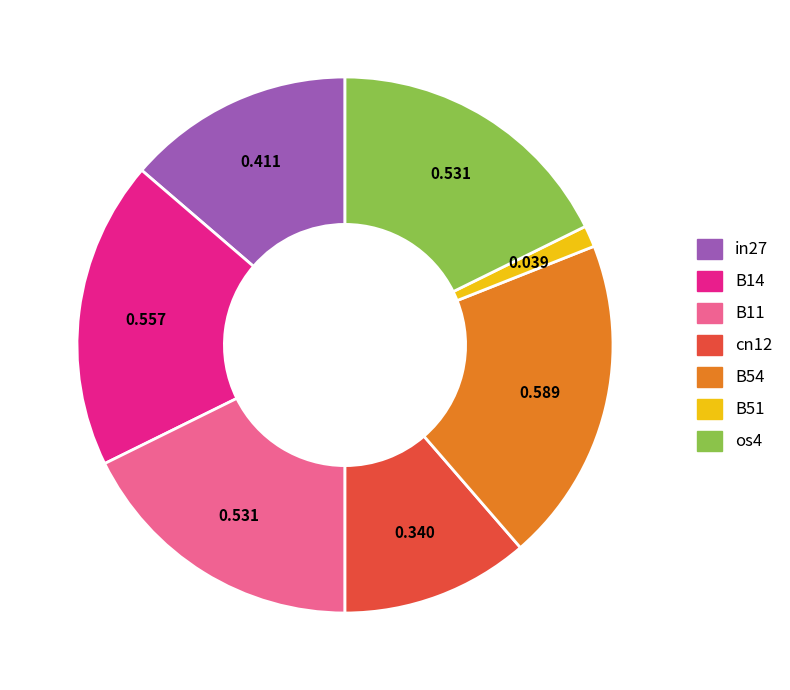

What is the smallest slice in the pie chart?

B51